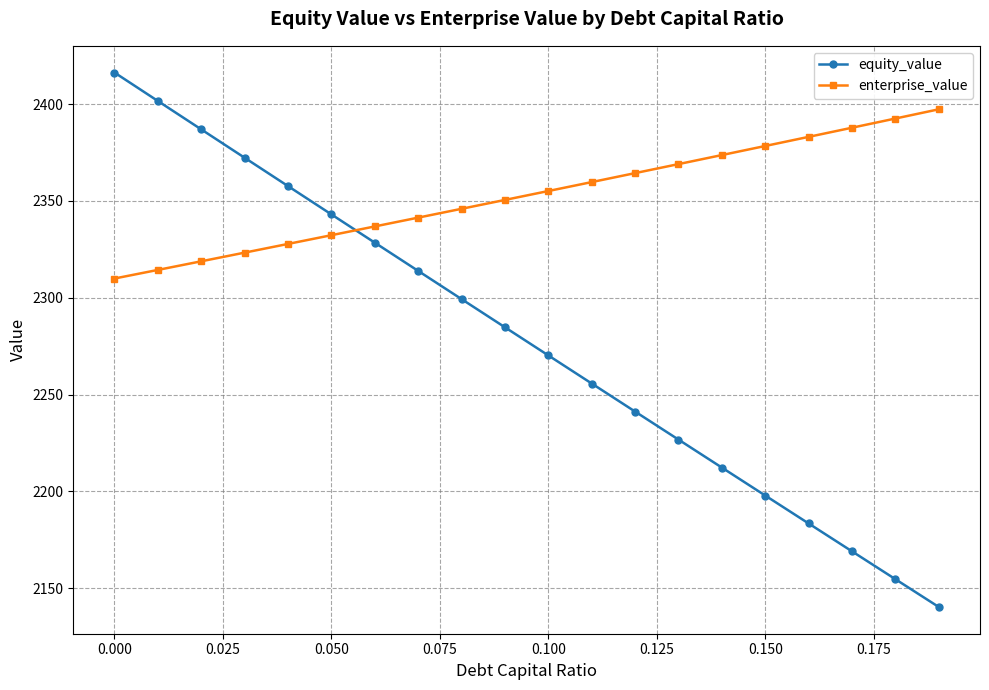

How many series are shown in this chart?

2